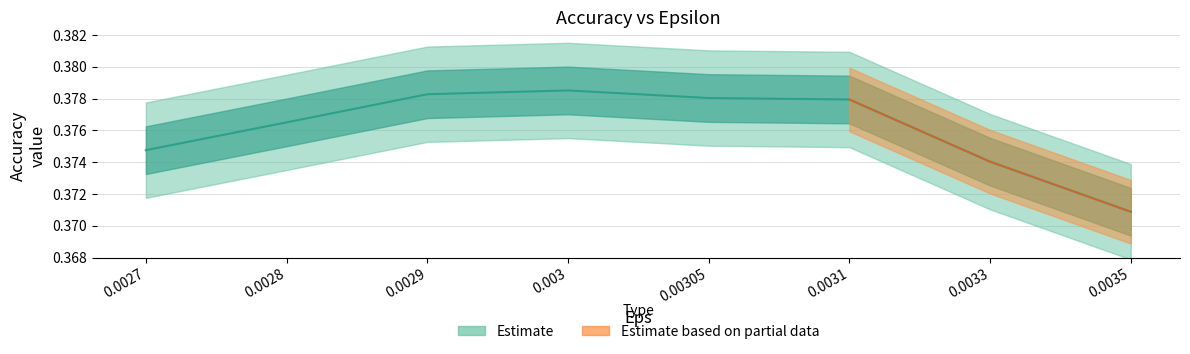

How many values are between 0 and 1?

8